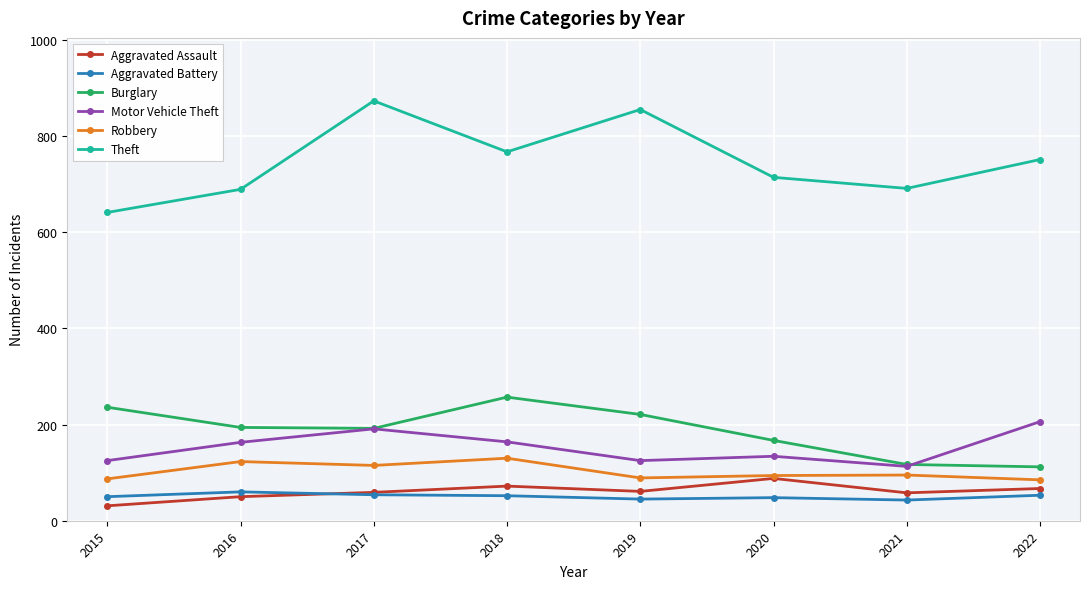

After their last crossing, which series has the higher values: Aggravated Battery or Aggravated Assault?

Aggravated Assault